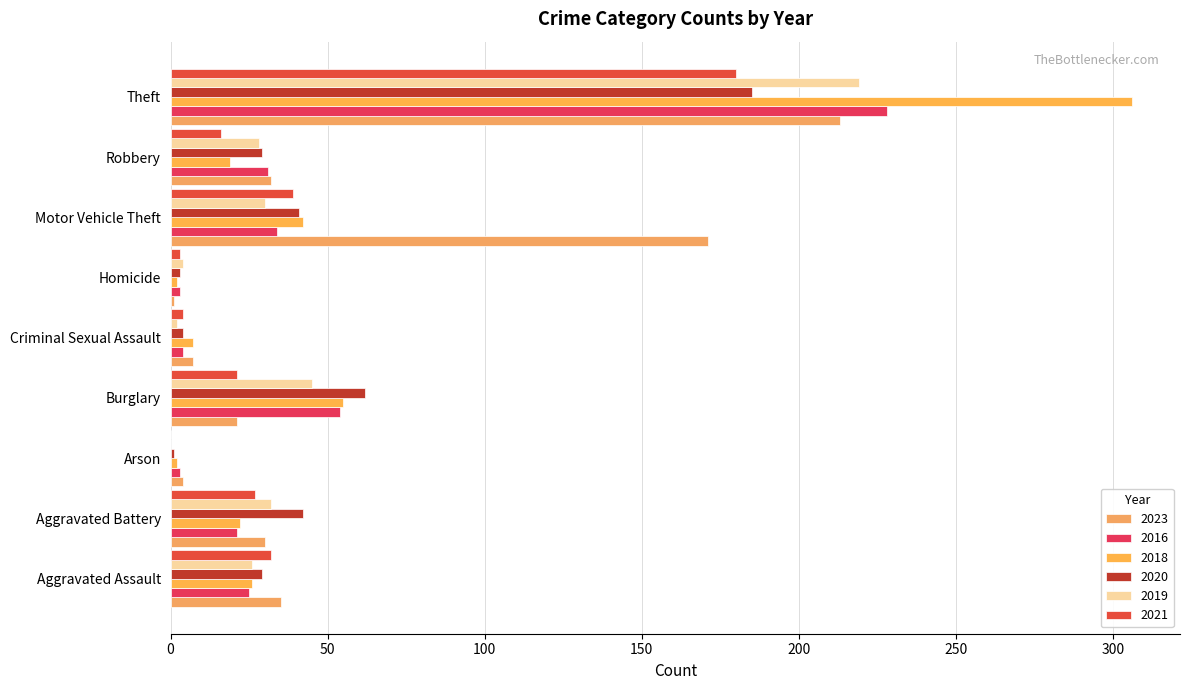

List the series in order of their peak value, highest first.

2018, 2016, 2019, 2023, 2020, 2021